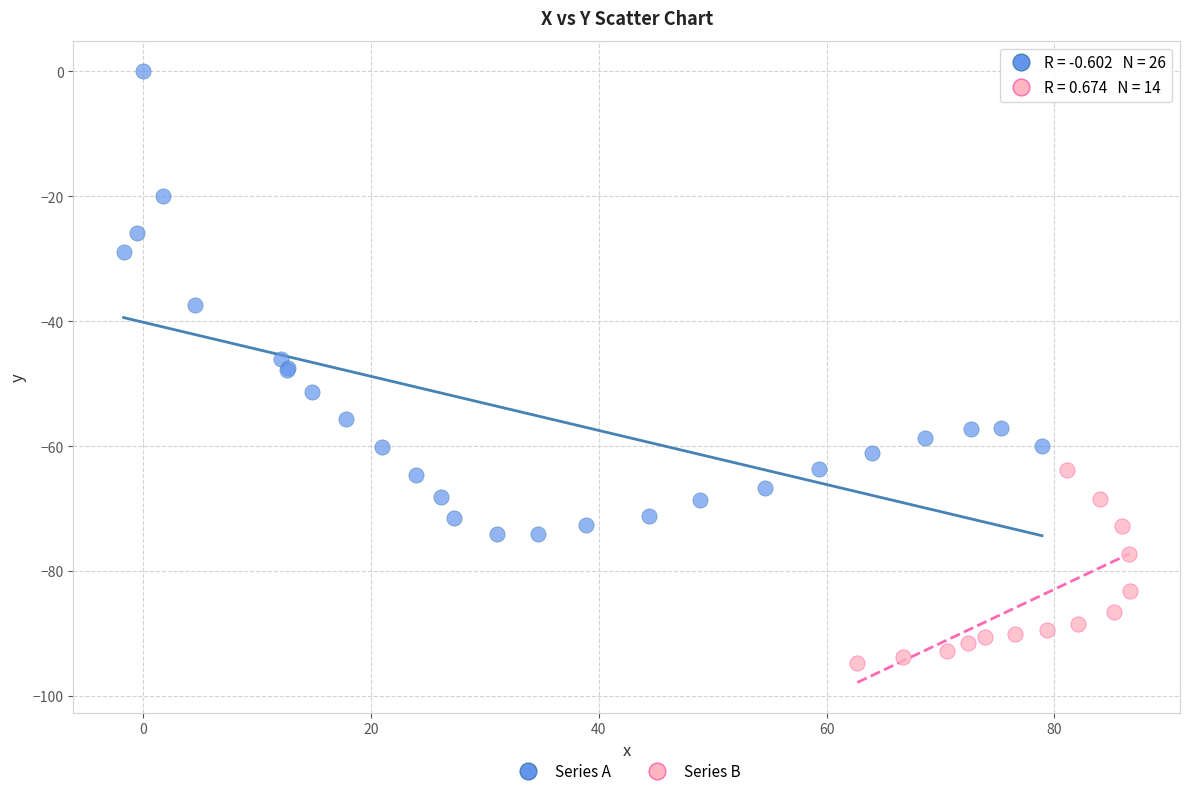

What are all the series names shown in the legend?

Series A, Series B